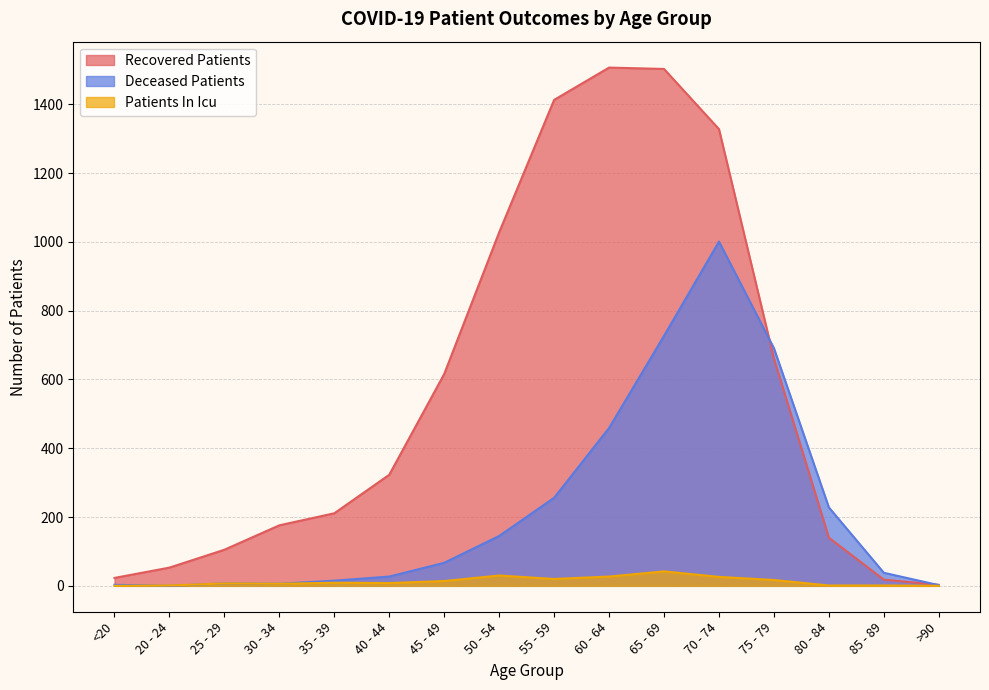

Reading right to left, transcribe all the data shown in this chart.

recovered_patients: 3	18	140	661	1328	1503	1507	1413	1028	616	323	211	176	105	53	23
deceased_patients: 2	38	228	691	1001	727	459	256	145	67	27	15	6	7	0	3
patients_in_icu: 0	1	1	17	26	42	27	20	30	14	8	9	6	7	1	0